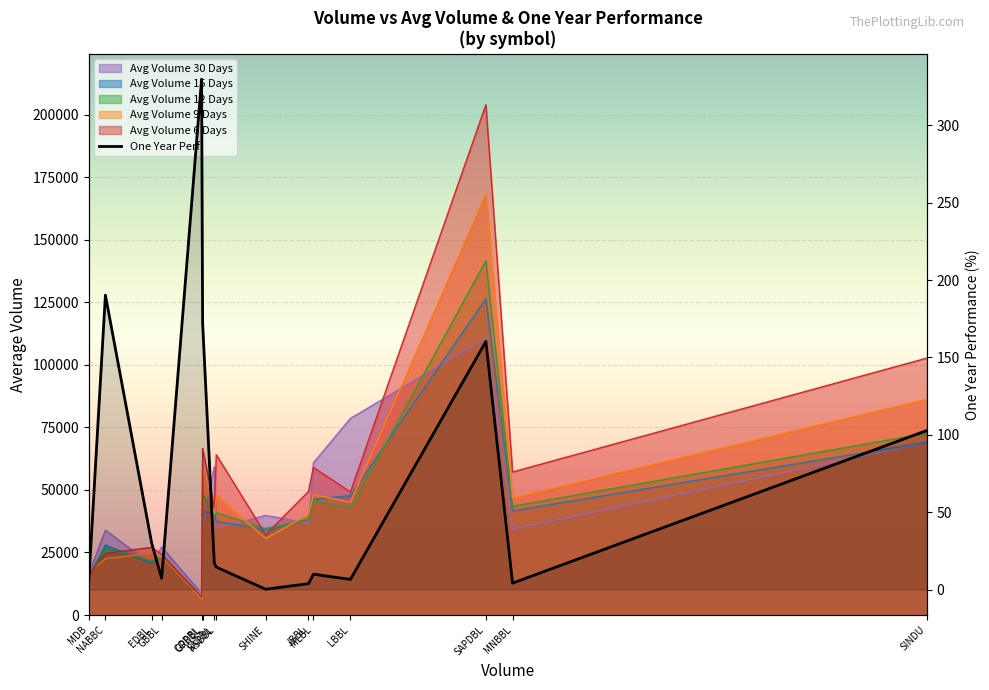

What is the difference between the values at SADBL and SAPDBL?

143.3